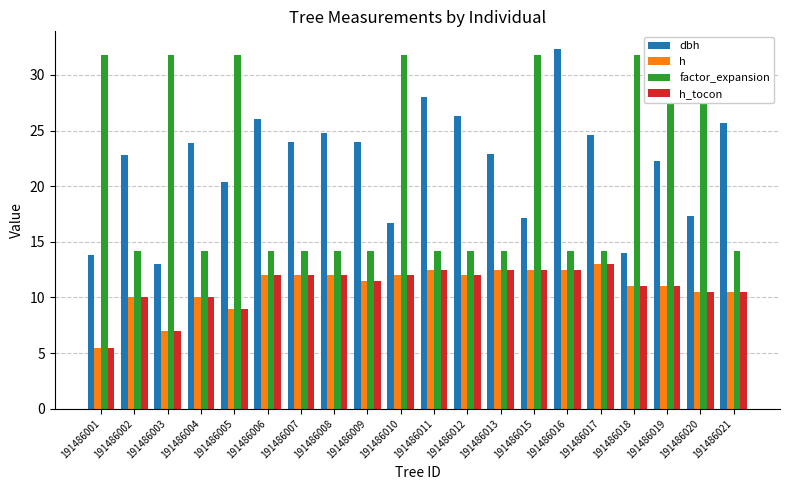

How many groups of bars are there?

20